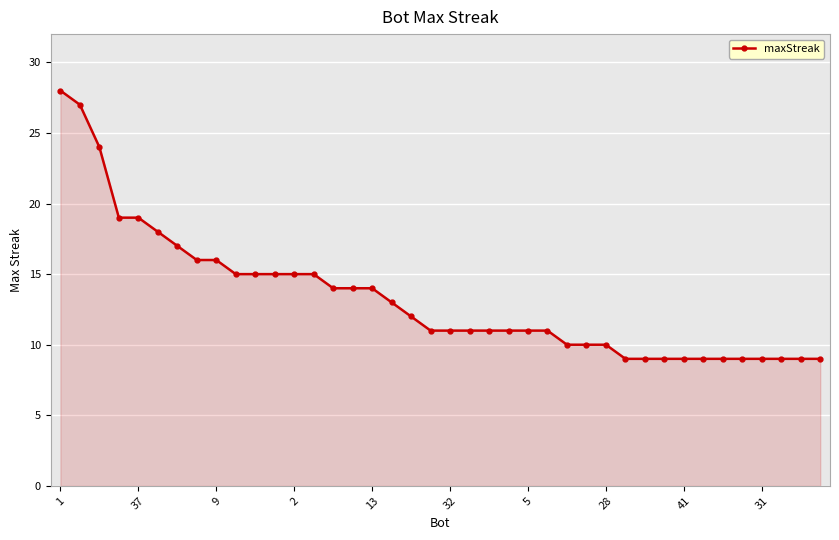

What is the smallest value displayed?

9